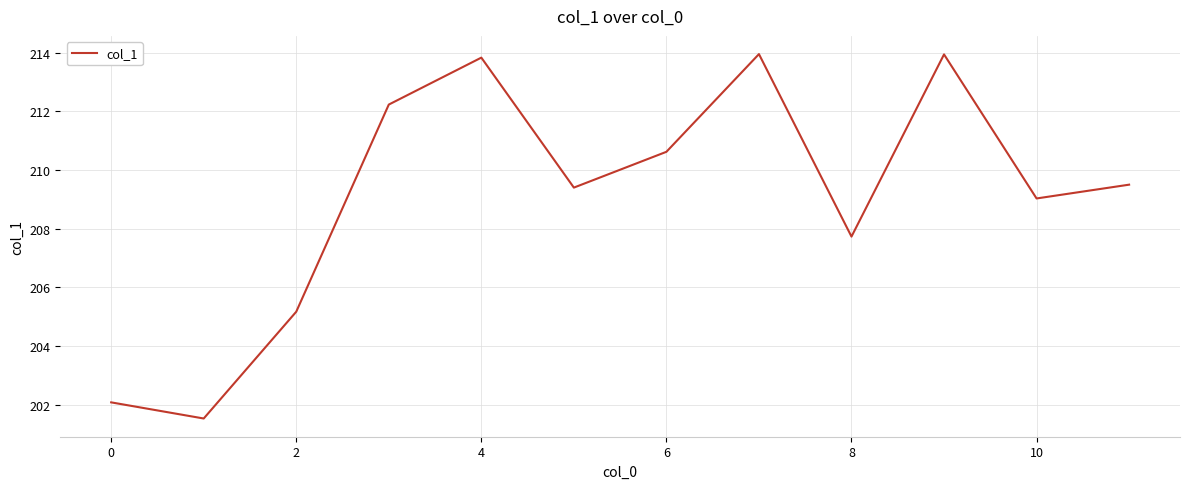

True or false: there are more than 1 points higher than both neighbors.

True